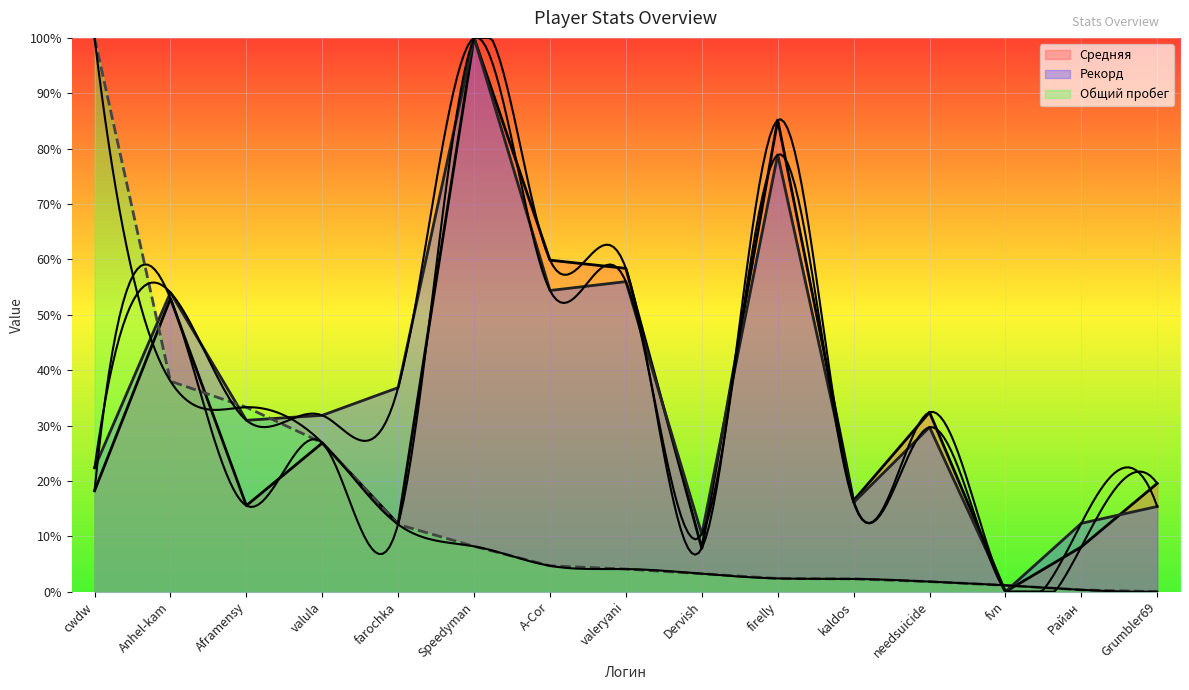

Is the value of Рекорд at Speedyman greater than the value of Общий пробег at Райан?

Yes